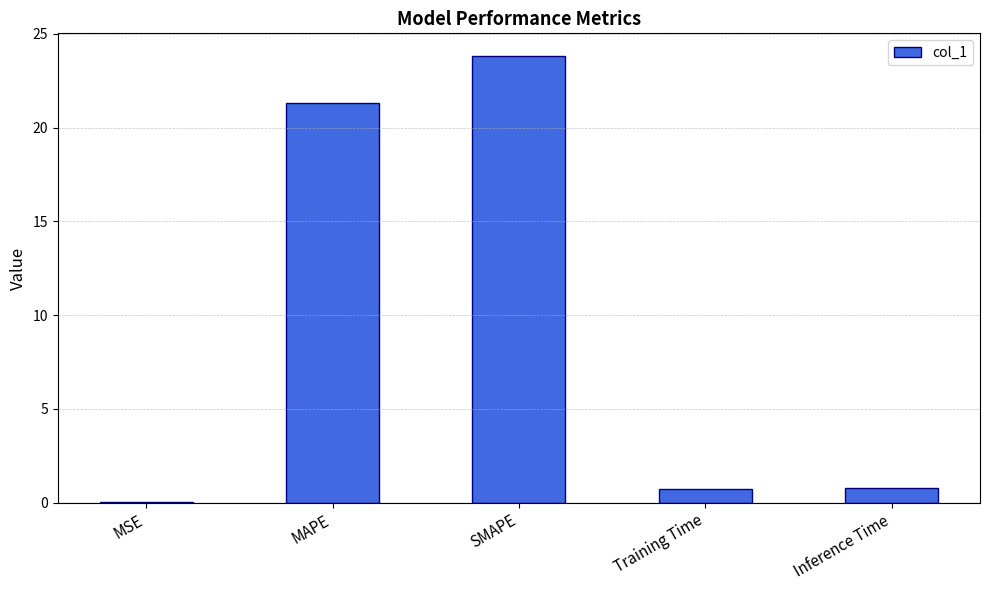

The value at SMAPE is 23.8. True or false?

True